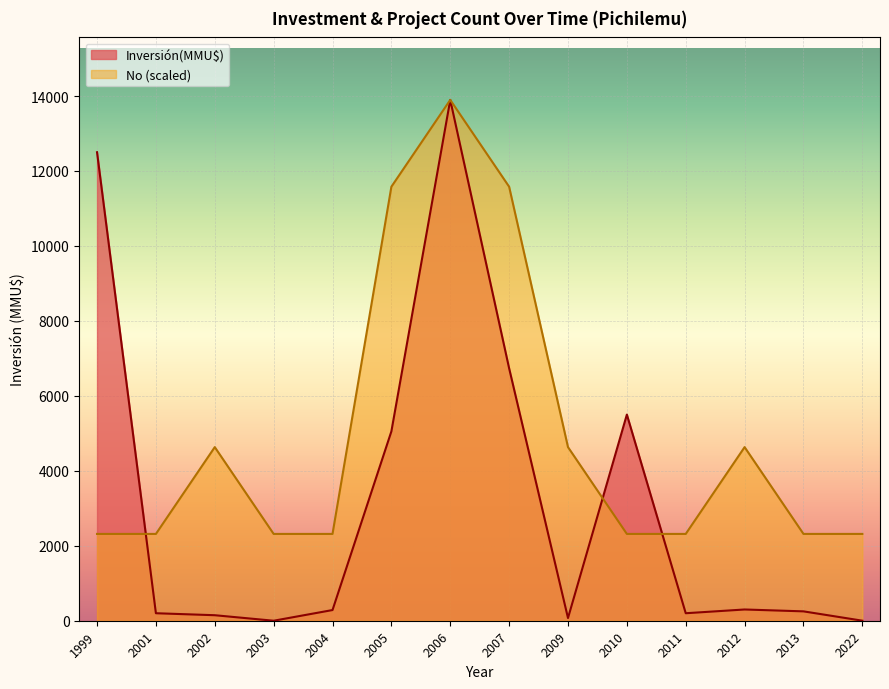

At which label does No (scaled) reach its peak?

2006